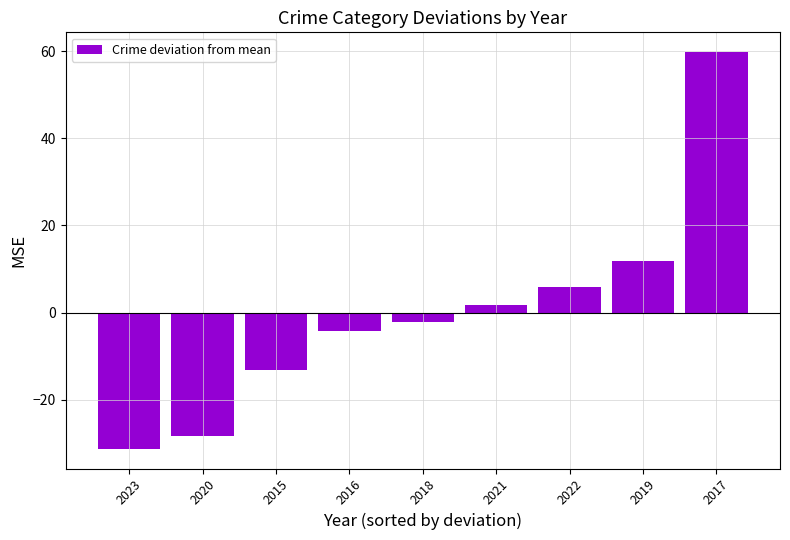

Which label corresponds to the largest value in the chart?

2017